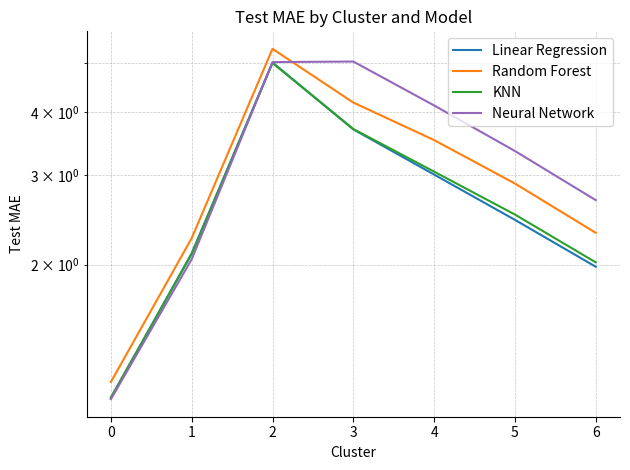

How many lines are shown in the chart?

4